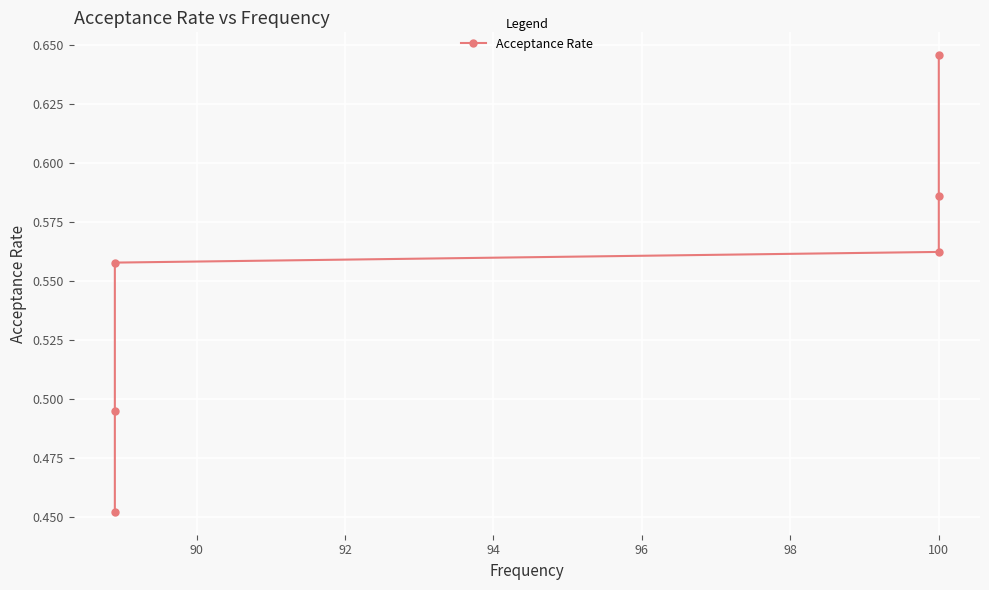

Reading left to right, transcribe all the data shown in this chart.

0.5	0.5	0.6	0.6	0.6	0.6